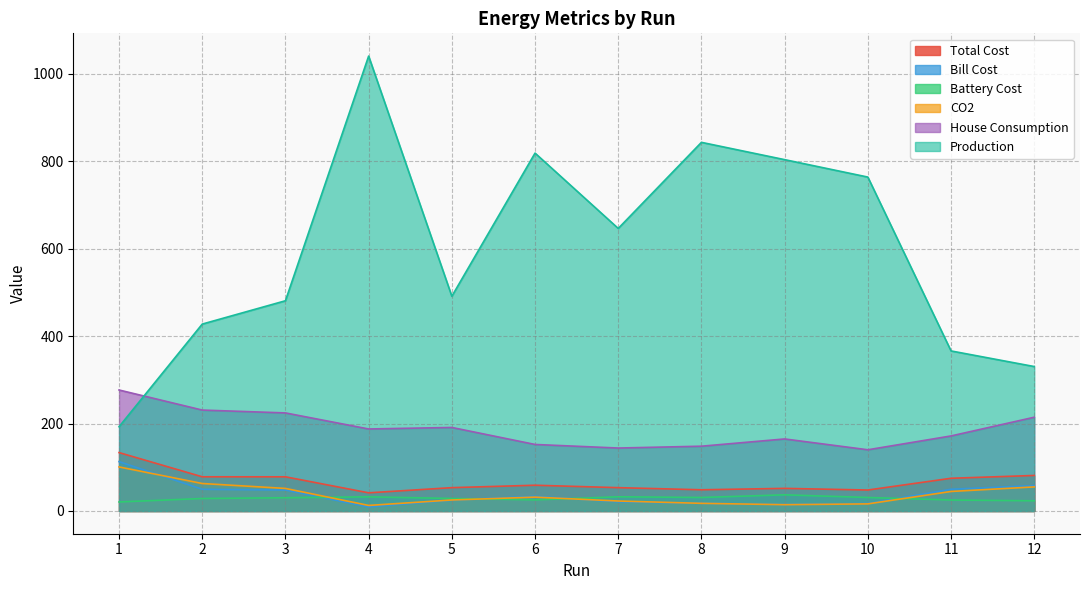

What is the value of the Bill Cost point at the 4th from the left?

9.2